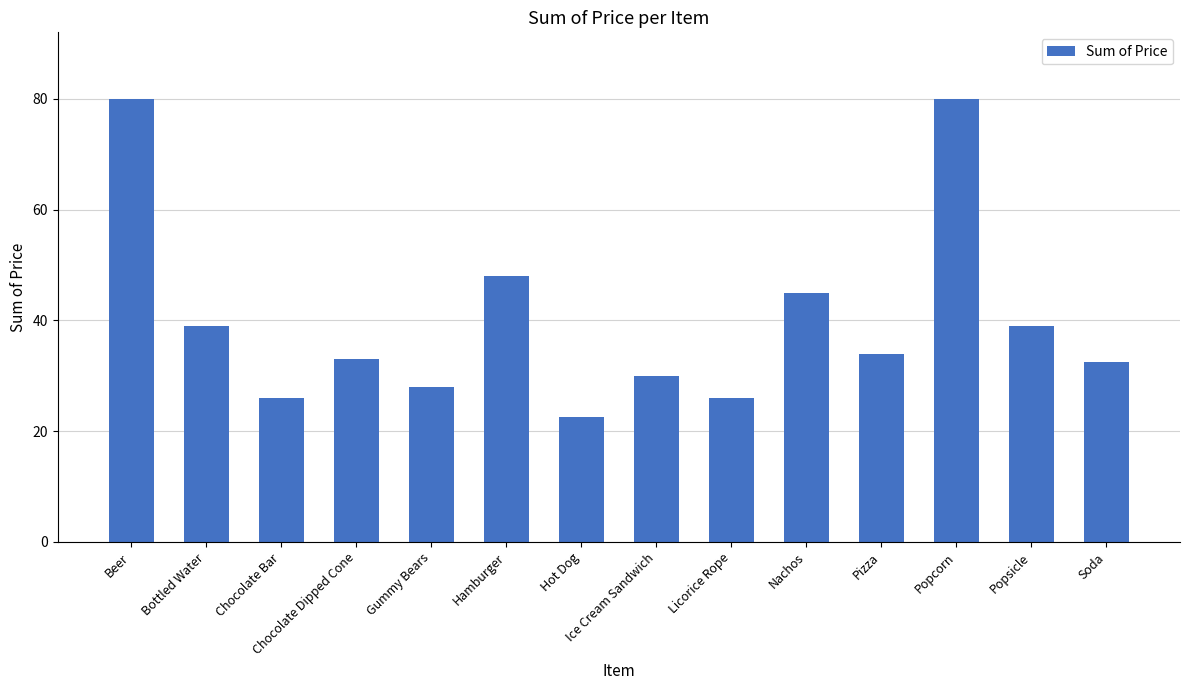

Is it true that the value at Chocolate Bar is 26.0?

True